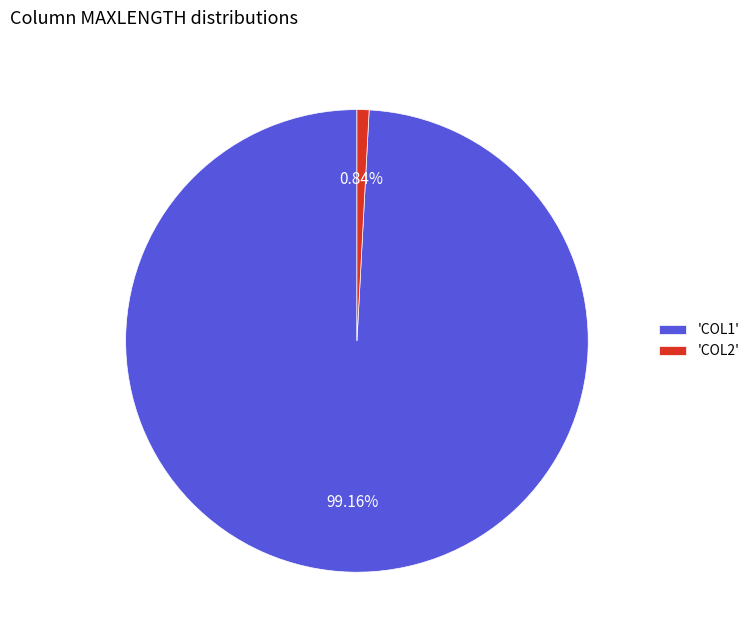

Do 'COL2' and 'COL1' together represent more than half of the pie?

Yes